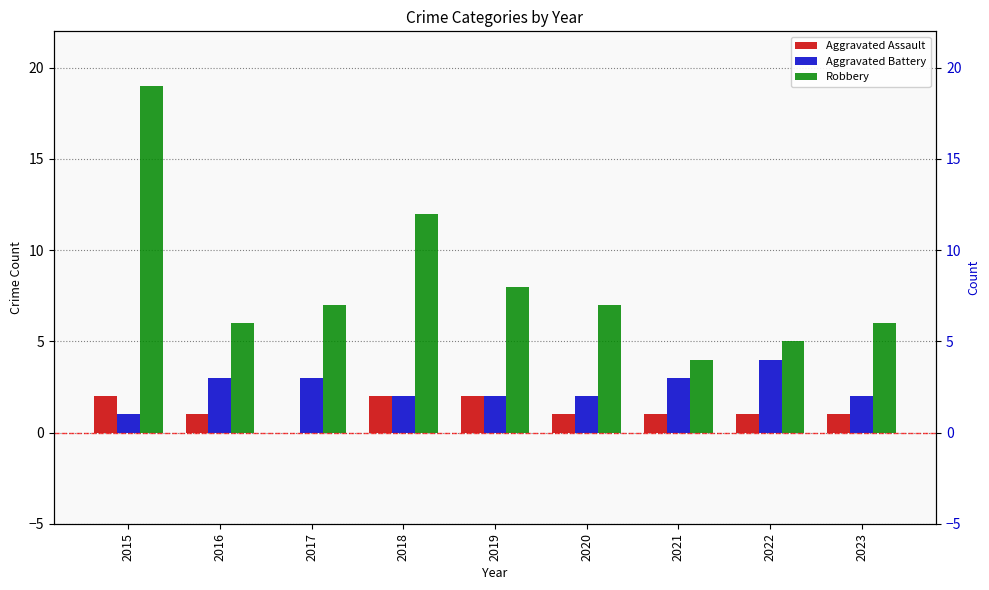

At how many categories does at least one series exceed 6?

5